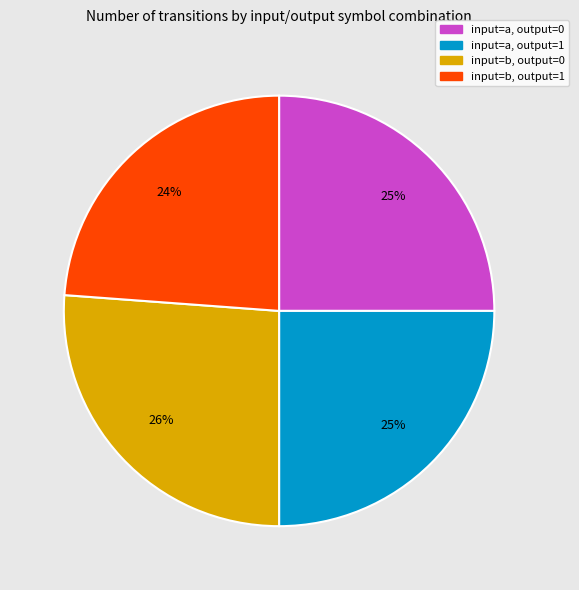

Does input=a, output=0 represent more than half of the total?

No